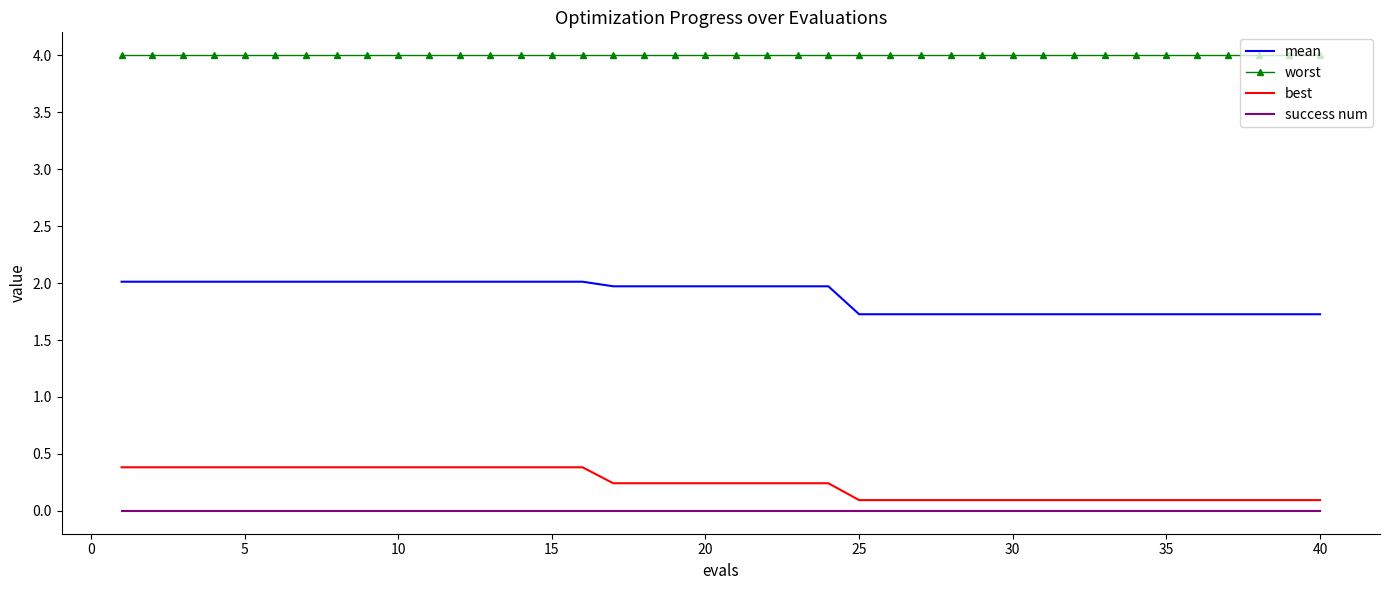

What is the difference between the maximum and minimum values in the best series?

0.3